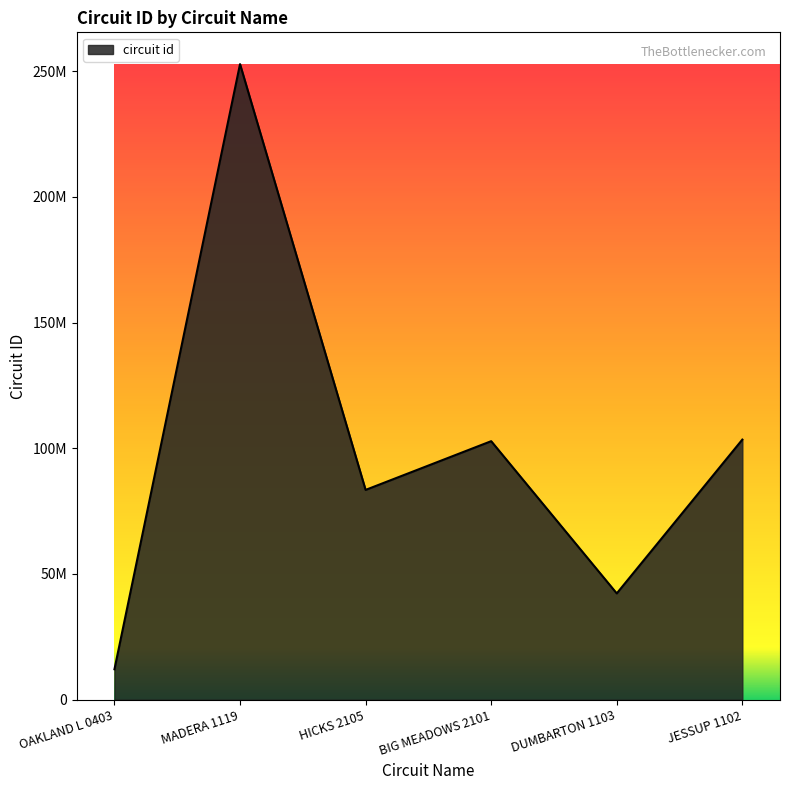

What is the change in value from MADERA 1119 to HICKS 2105?

-169329014